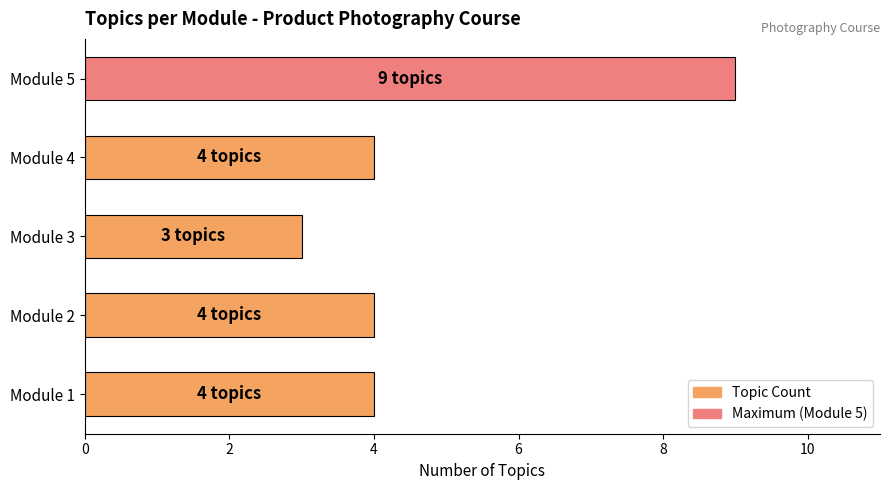

How many series are shown in this chart?

1